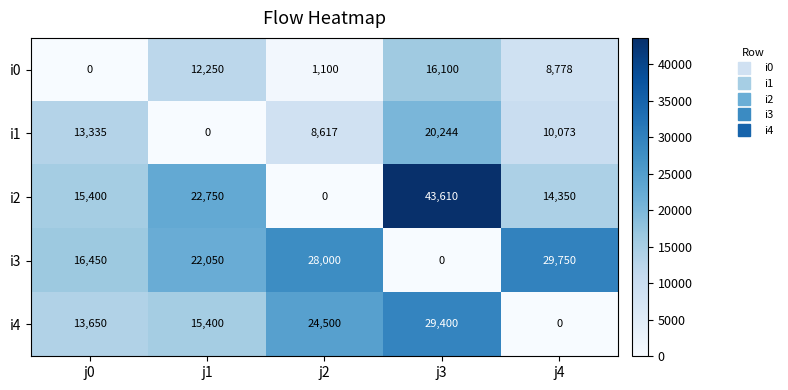

What is the difference between the maximum and minimum values in the i3 series?

29750